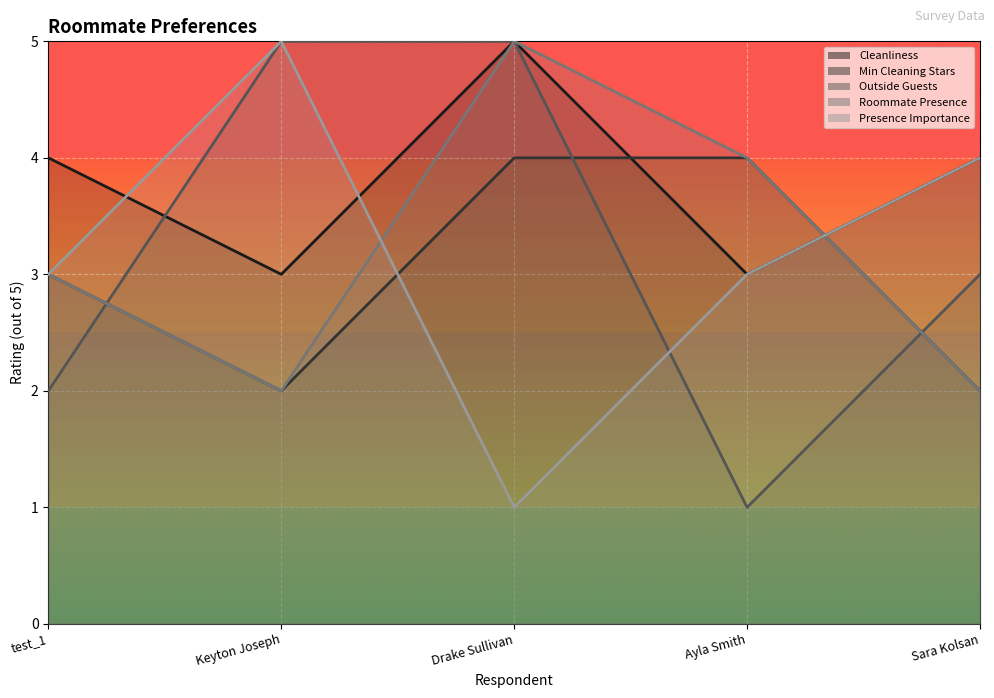

Is it true that Outside Guests equals 3 at Sara Kolsan?

True